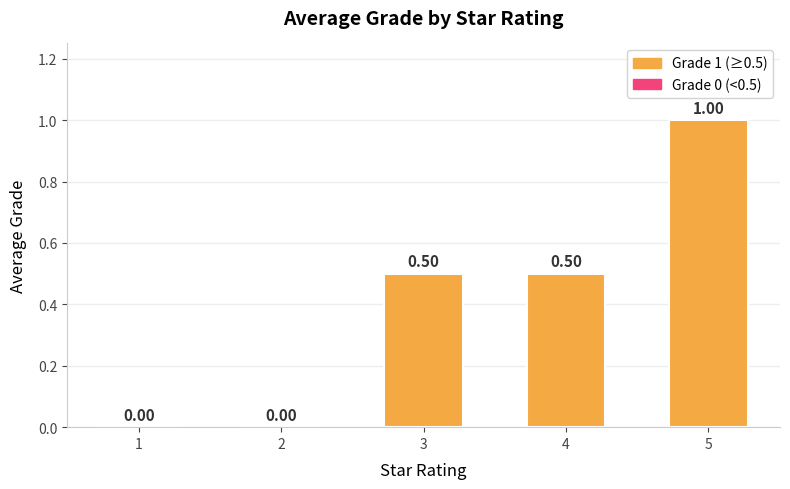

What is the average value?

0.4